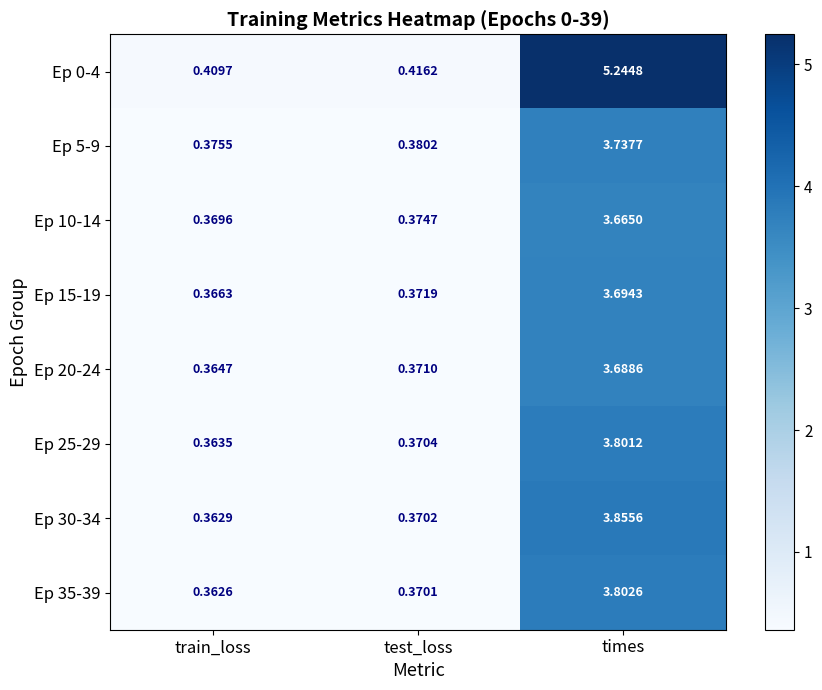

At which label is Ep 15-19 closest to 2?

test_loss